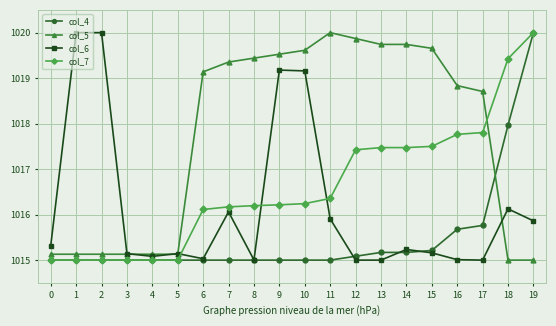

After their last crossing, which series has the higher values: col_6 or col_4?

col_4